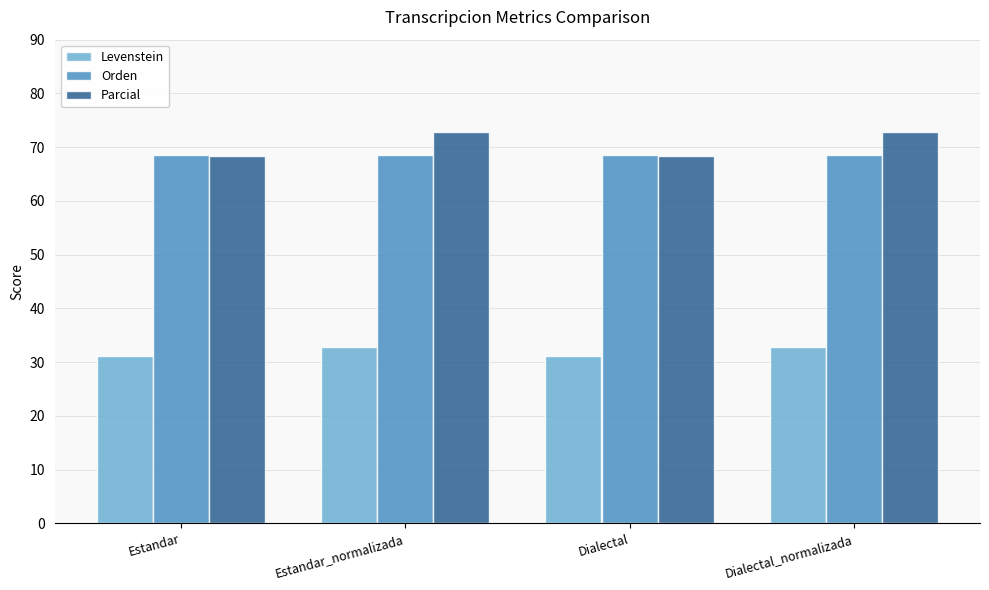

What is the highest value of the Levenstein series?

32.8